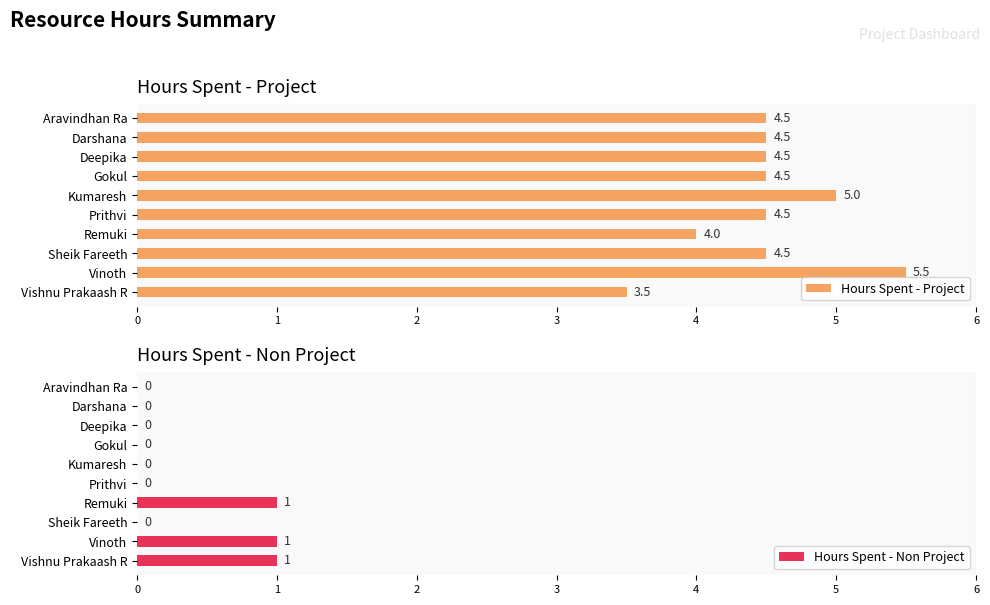

Rank the series by their maximum value, from lowest to highest.

Hours Spent - Non Project, Hours Spent - Project